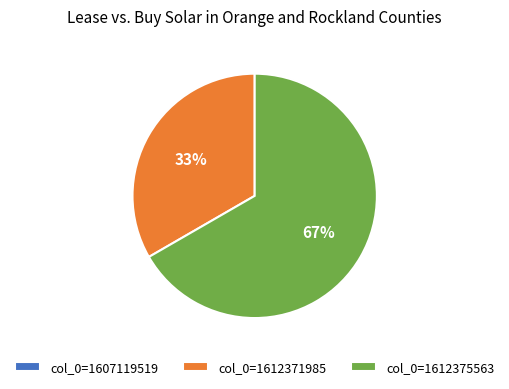

Which category has the biggest portion of the pie?

col_0=1612375563